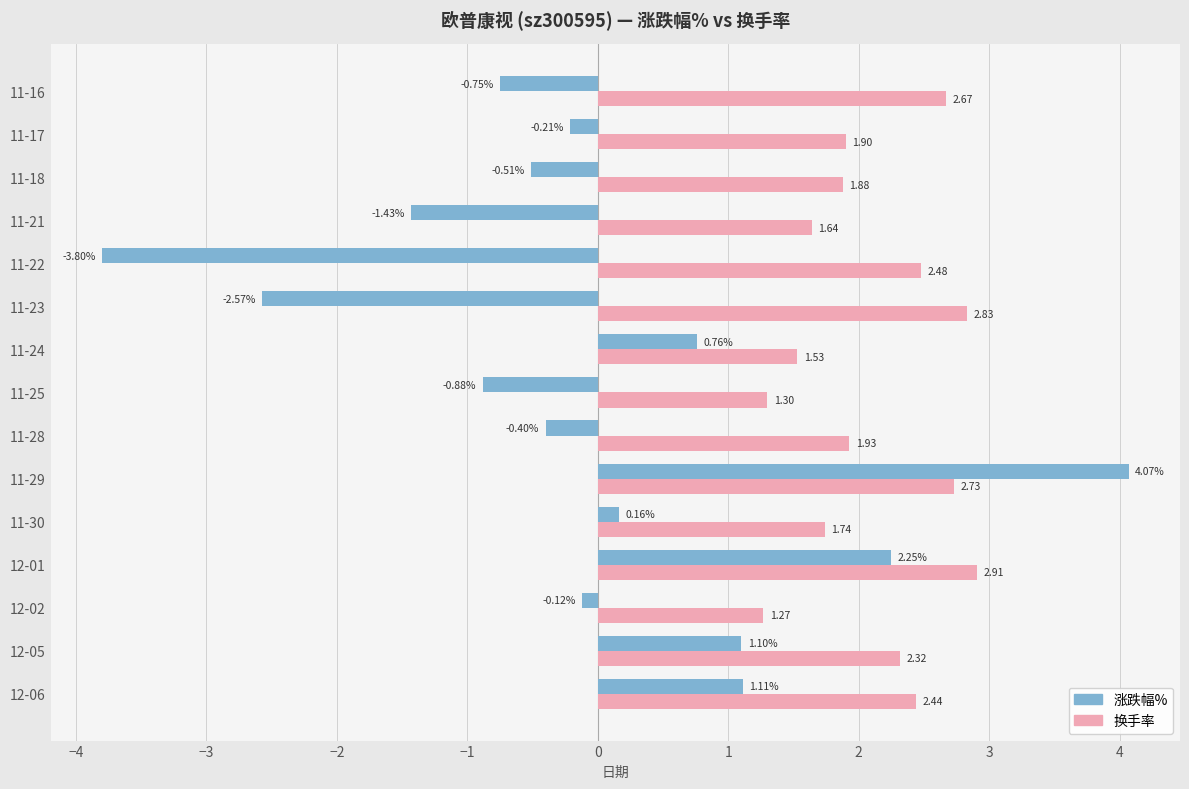

What is the sum of the 涨跌幅% values at 11-18 and 11-17?

-0.7